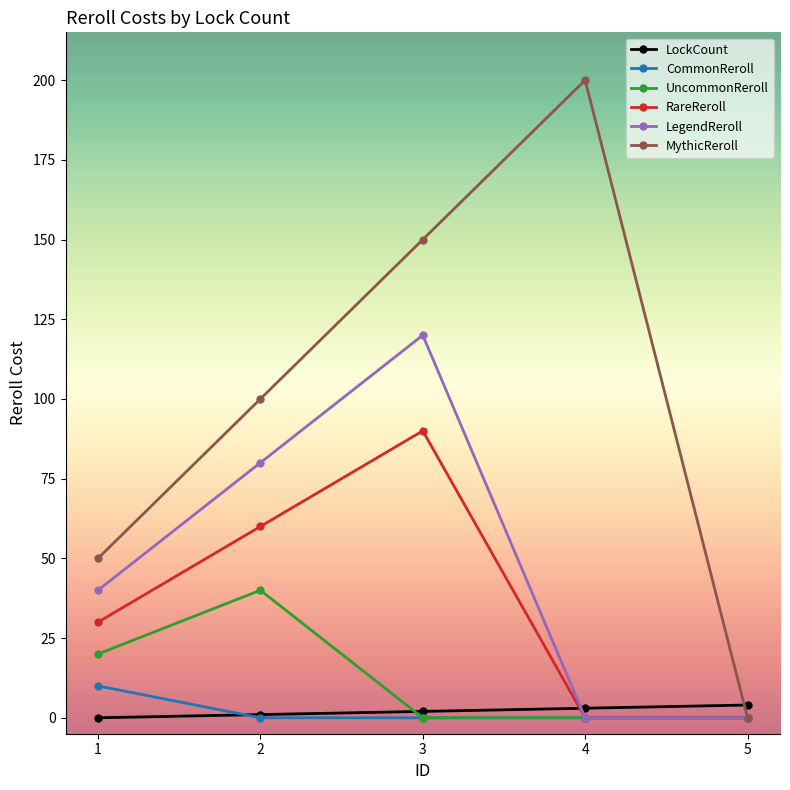

How many lines are shown in the chart?

6